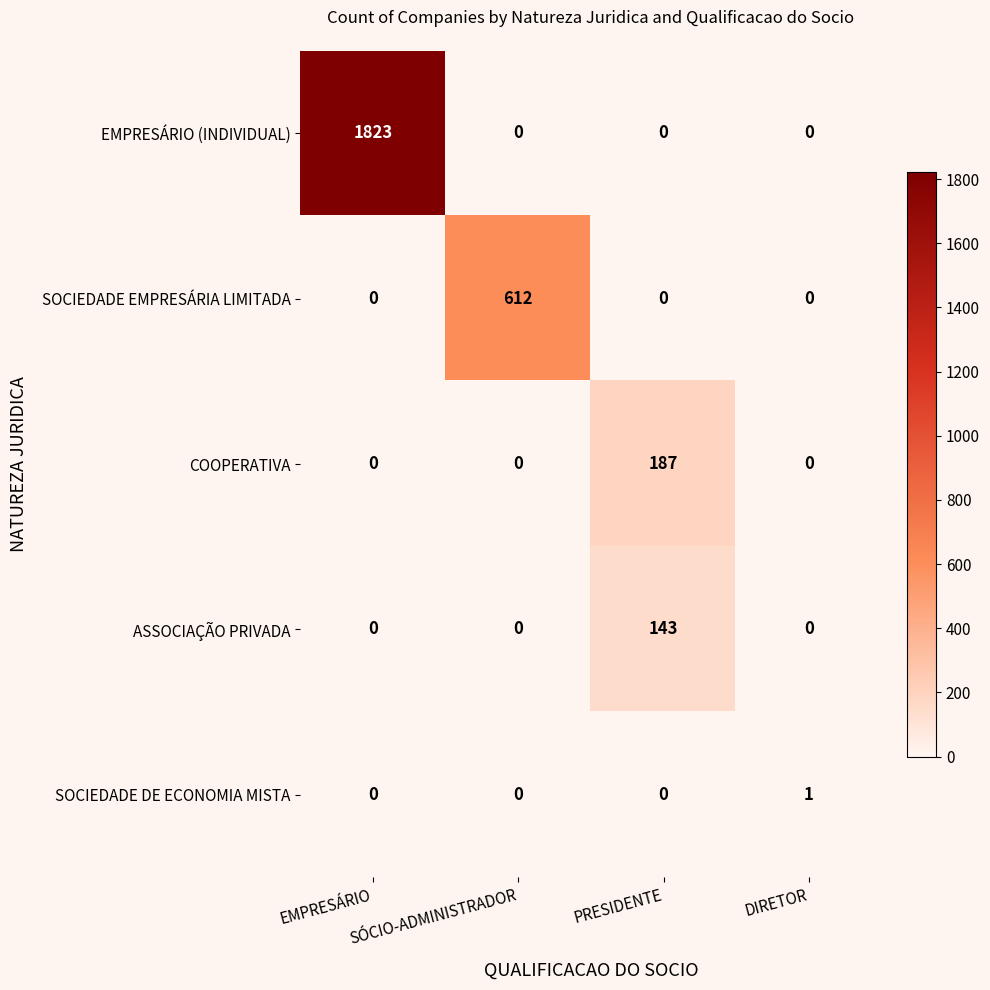

What is the spread (max minus min) of values at SÓCIO-ADMINISTRADOR?

612